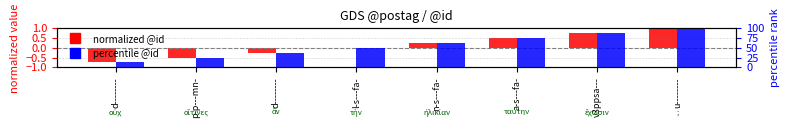

How many series are shown in this chart?

2